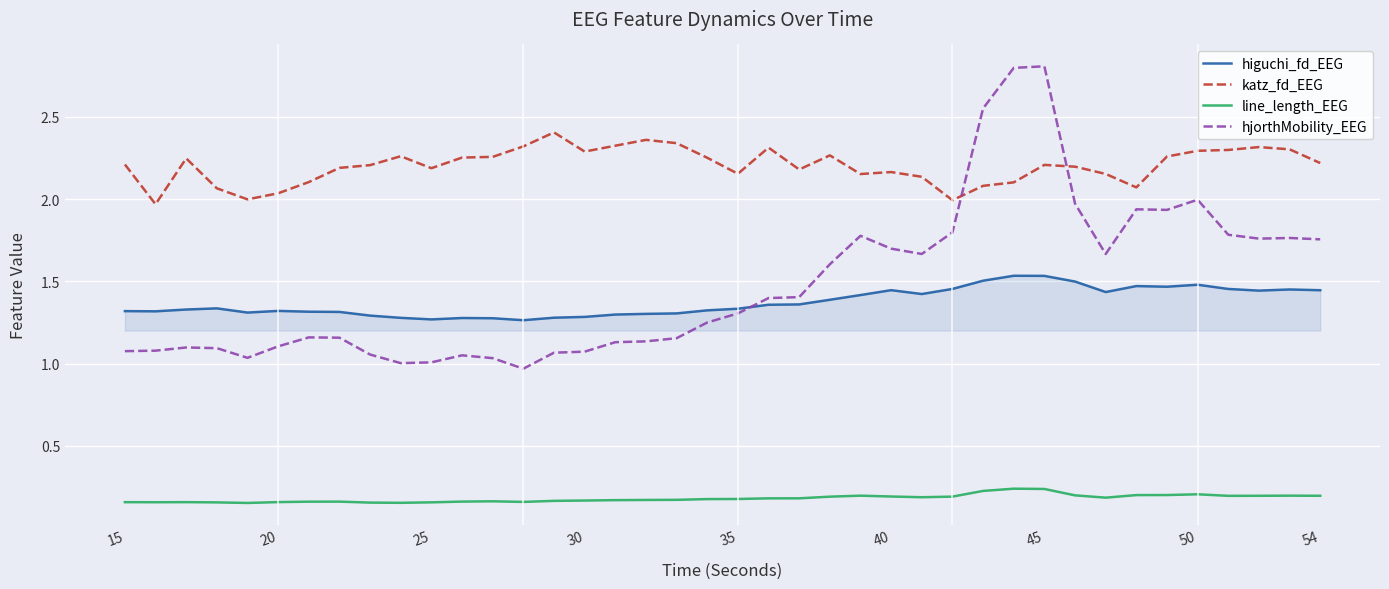

Rank the series by their maximum value, from lowest to highest.

line_length_EEG, higuchi_fd_EEG, katz_fd_EEG, hjorthMobility_EEG